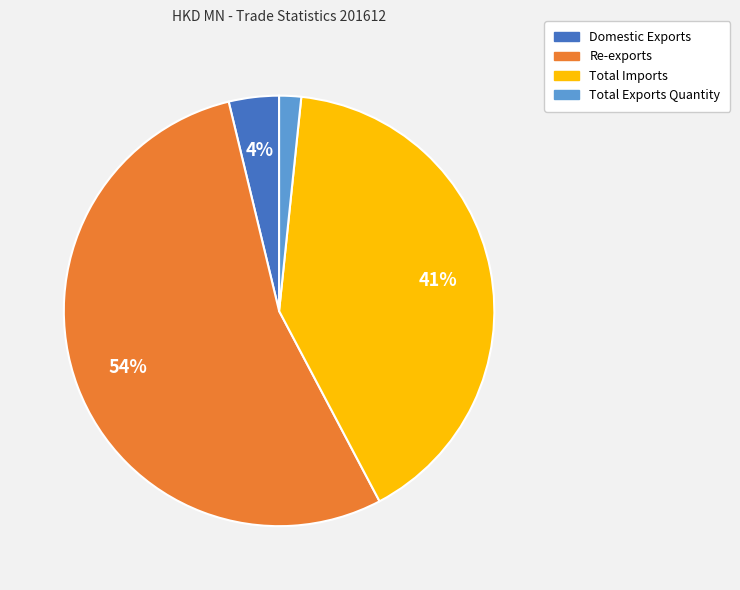

Is the sum of Domestic Exports and Re-exports greater than half?

Yes